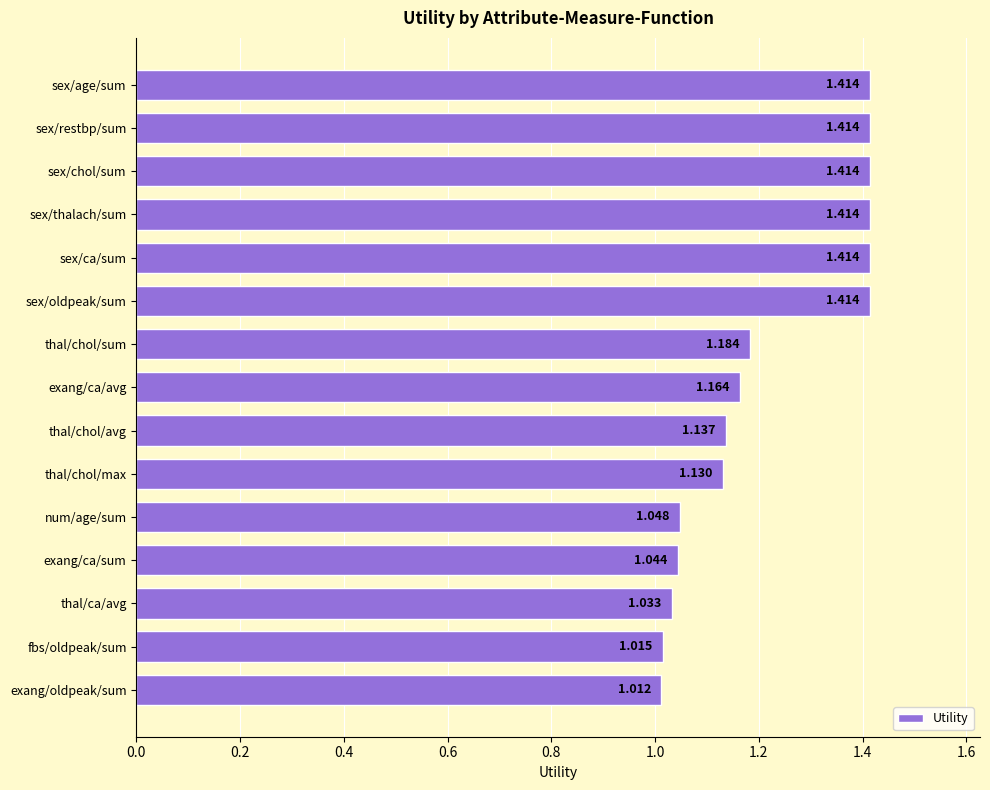

At which category does the chart reach its minimum across all series?

exang/oldpeak/sum